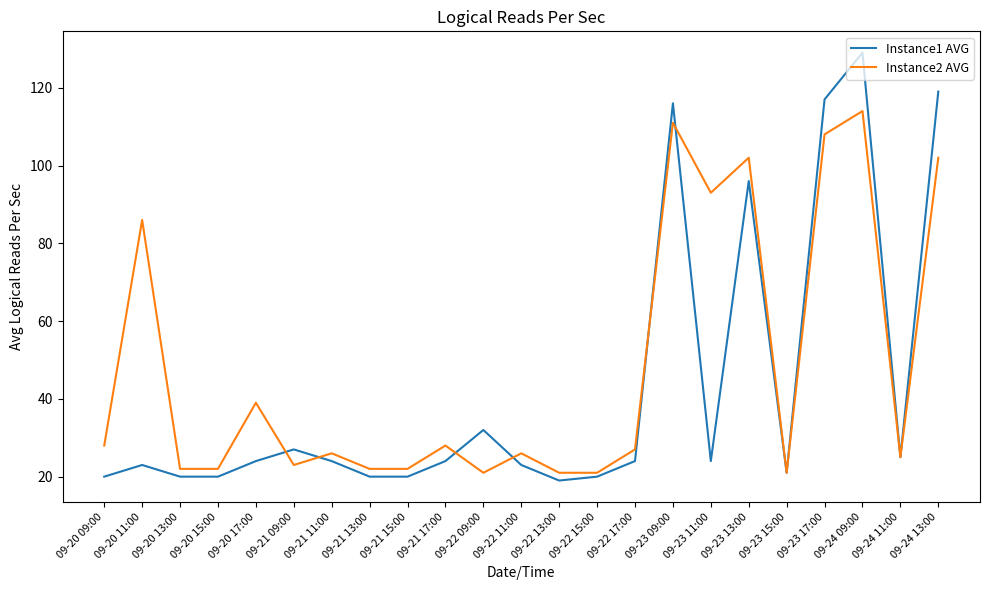

Reading left to right, extract all data points from this chart.

Instance1 AVG: 09-20 09:00=20	09-20 11:00=23	09-20 13:00=20	09-20 15:00=20	09-20 17:00=24	09-21 09:00=27	09-21 11:00=24	09-21 13:00=20	09-21 15:00=20	09-21 17:00=24	09-22 09:00=32	09-22 11:00=23	09-22 13:00=19	09-22 15:00=20	09-22 17:00=24	09-23 09:00=116	09-23 11:00=24	09-23 13:00=96	09-23 15:00=21	09-23 17:00=117	09-24 09:00=129	09-24 11:00=25	09-24 13:00=119
Instance2 AVG: 09-20 09:00=28	09-20 11:00=86	09-20 13:00=22	09-20 15:00=22	09-20 17:00=39	09-21 09:00=23	09-21 11:00=26	09-21 13:00=22	09-21 15:00=22	09-21 17:00=28	09-22 09:00=21	09-22 11:00=26	09-22 13:00=21	09-22 15:00=21	09-22 17:00=27	09-23 09:00=111	09-23 11:00=93	09-23 13:00=102	09-23 15:00=21	09-23 17:00=108	09-24 09:00=114	09-24 11:00=25	09-24 13:00=102